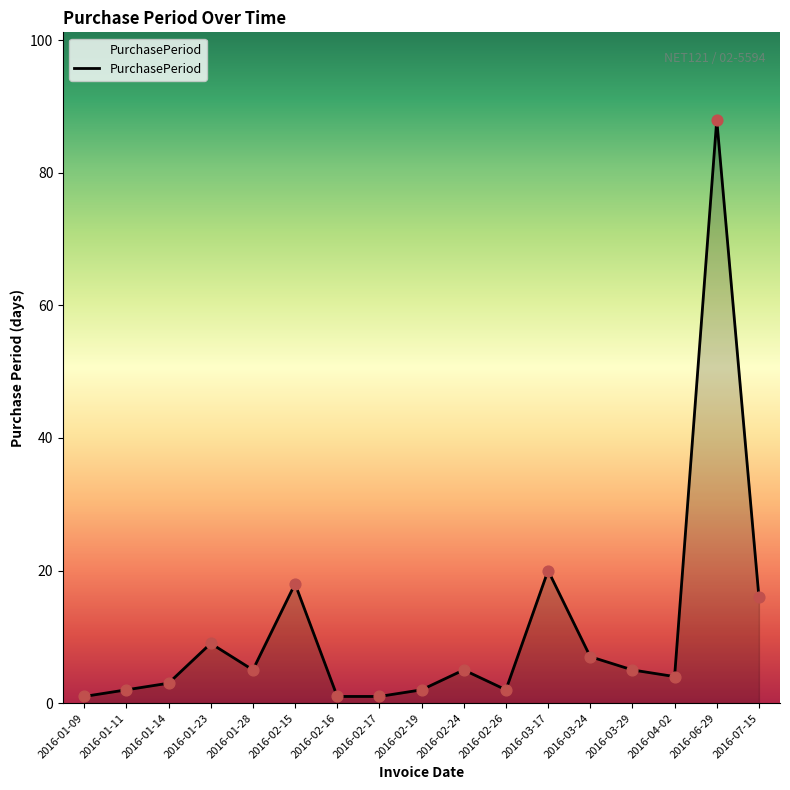

Which has a higher value, 2016-04-02 or 2016-01-23?

2016-01-23